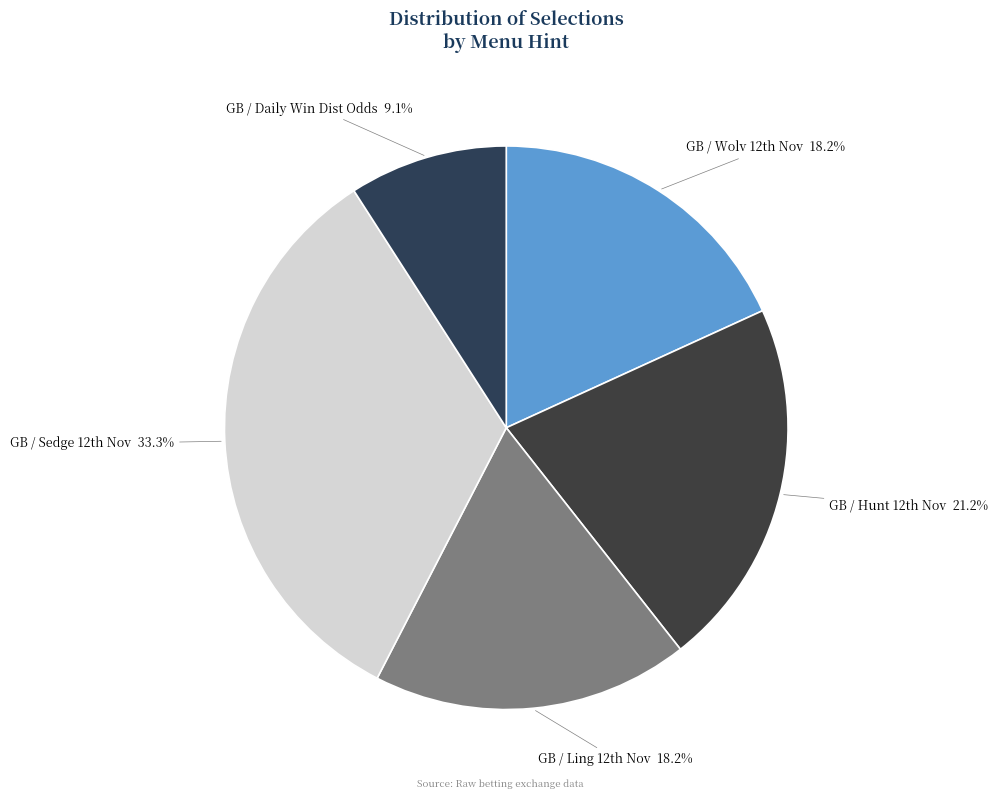

Which category has the smallest portion of the pie?

GB / Daily Win Dist Odds